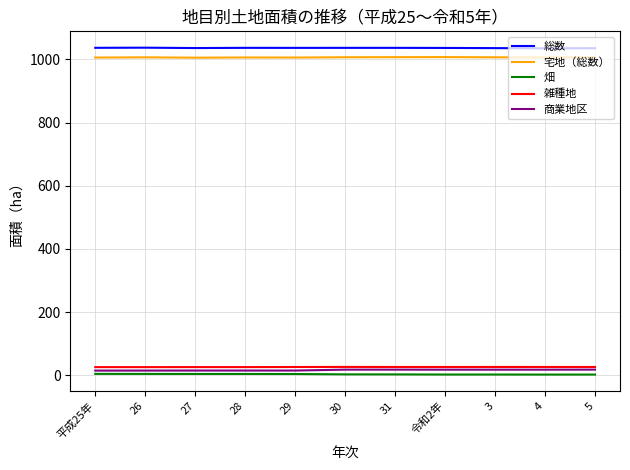

True or false: 畑 and 総数 cross at least once.

False